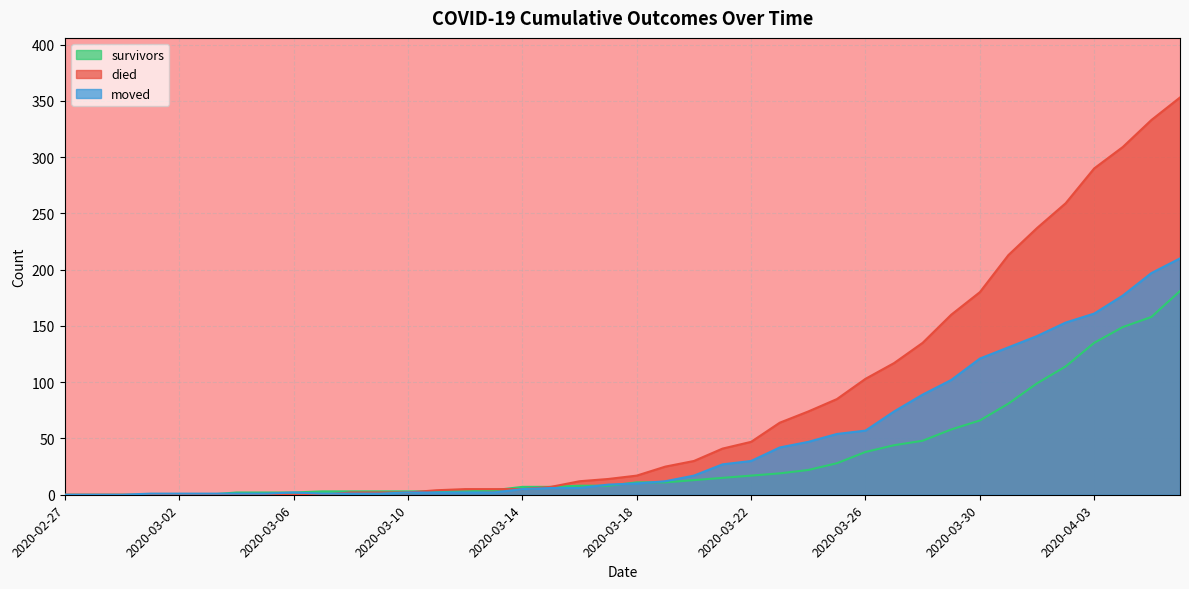

At which label does moved first exceed 10?

2020-03-19